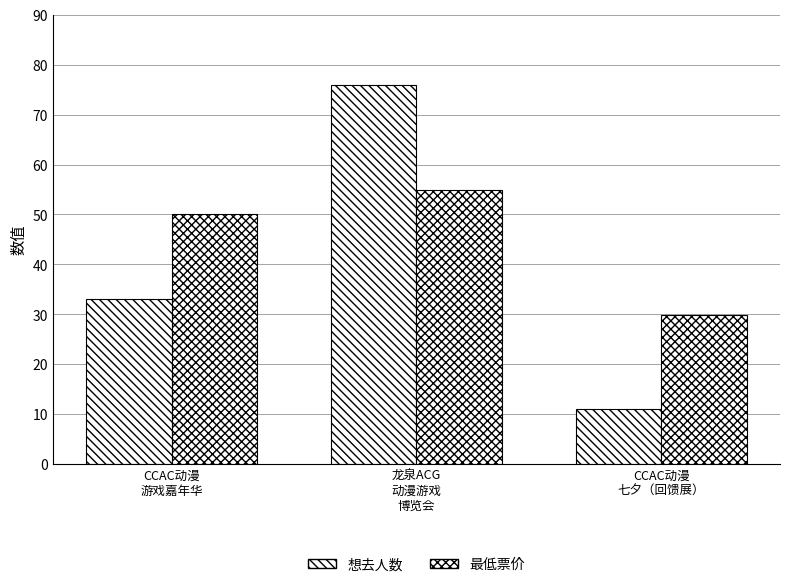

How many values in the 最低票价 series are below 50?

1